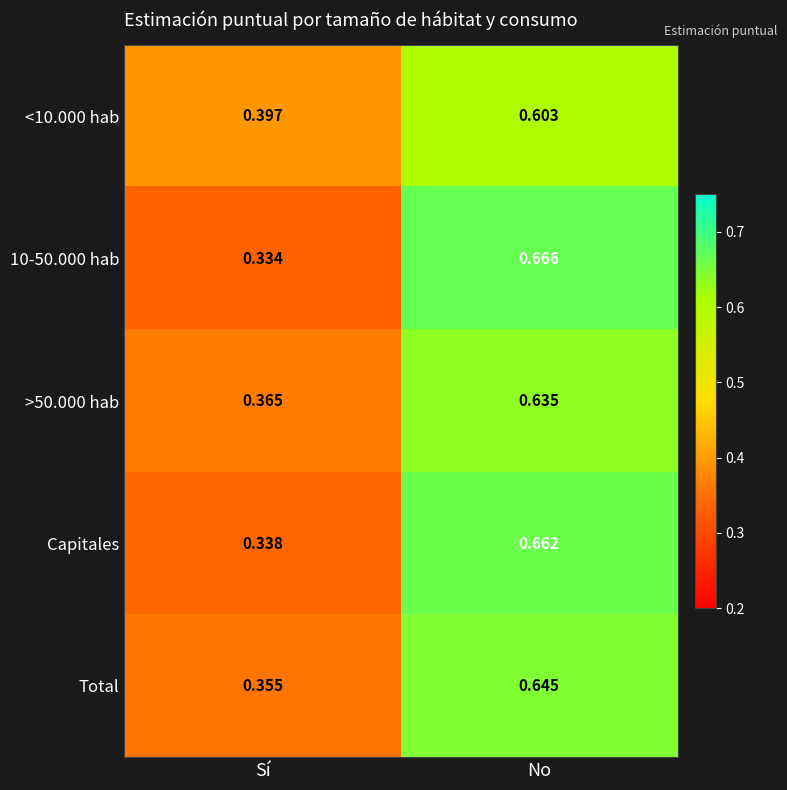

At which category does the chart reach its peak across all series?

No